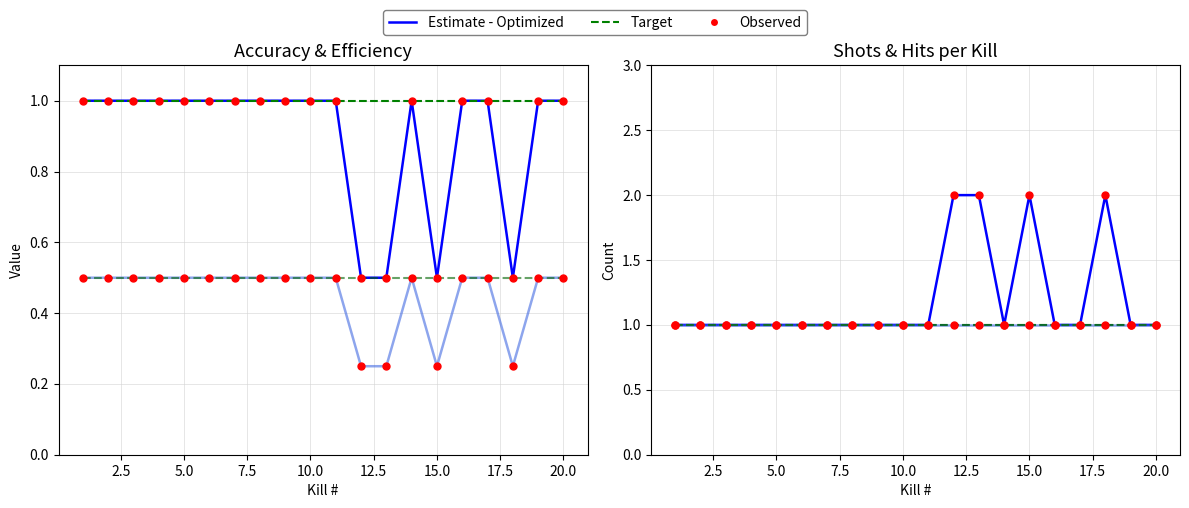

At how many categories does at least one series exceed 1?

4